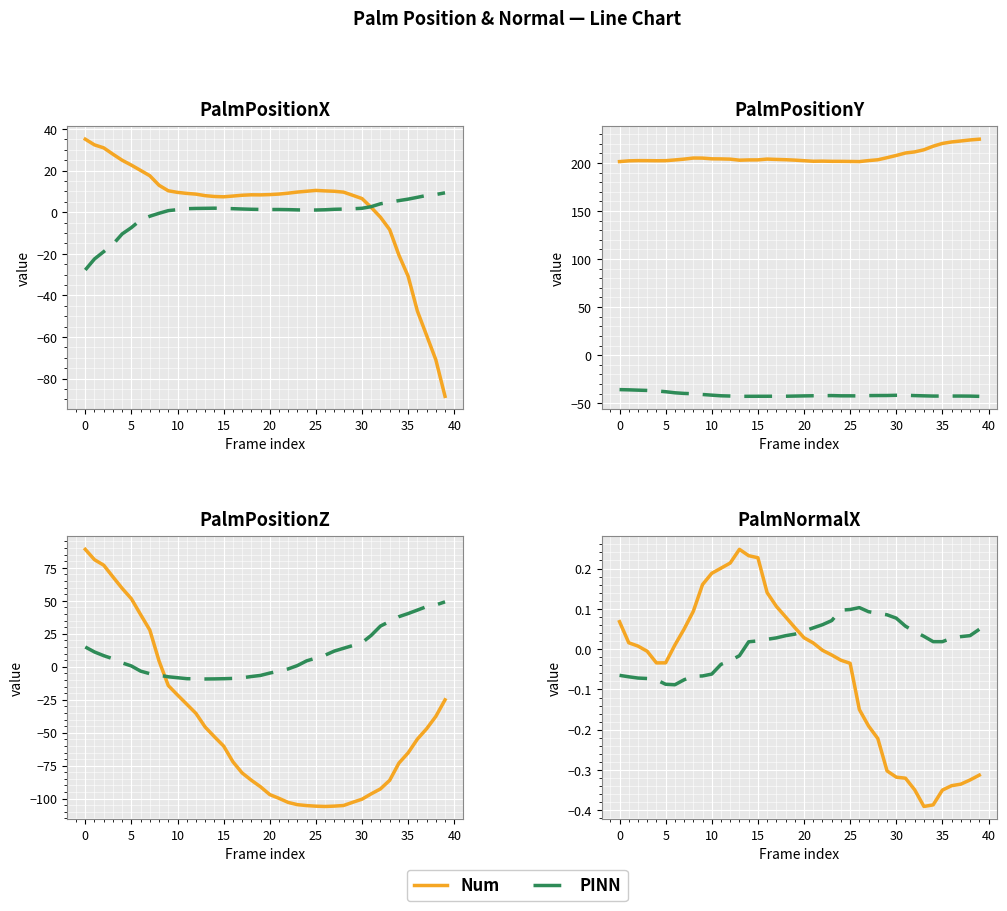

At how many categories does at least one series exceed 0?

37